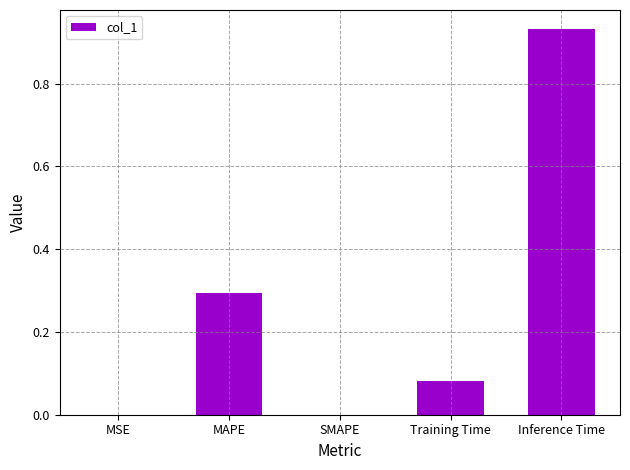

True or false: the data shows 0.3 at MAPE.

True